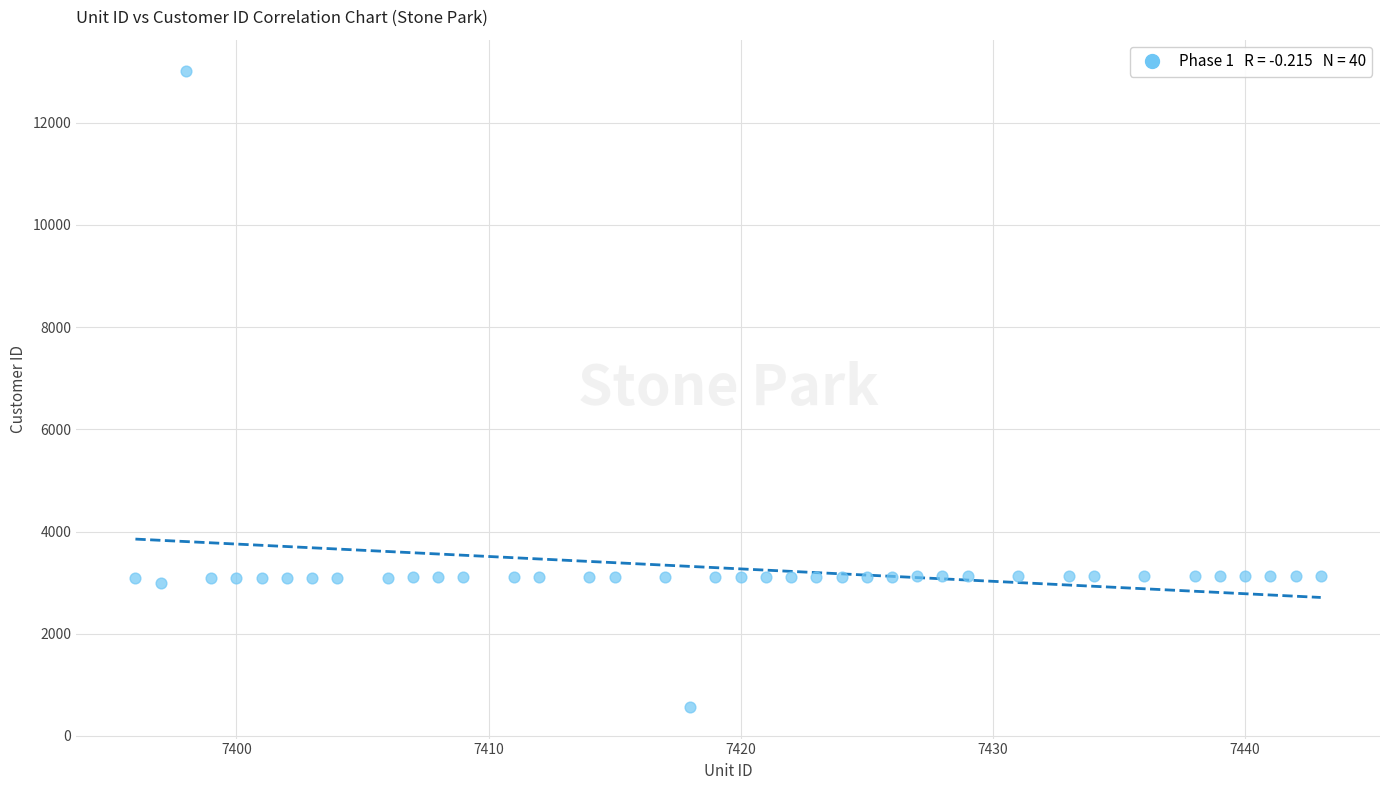

What is the range of Y values (max minus min)?

12431